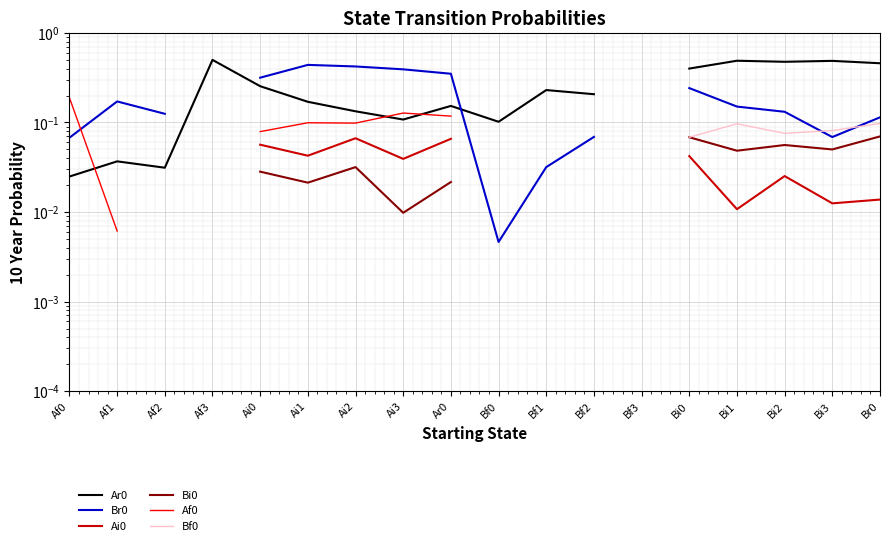

What are all the series names shown in the legend?

Ar0, Br0, Ai0, Bi0, Af0, Bf0